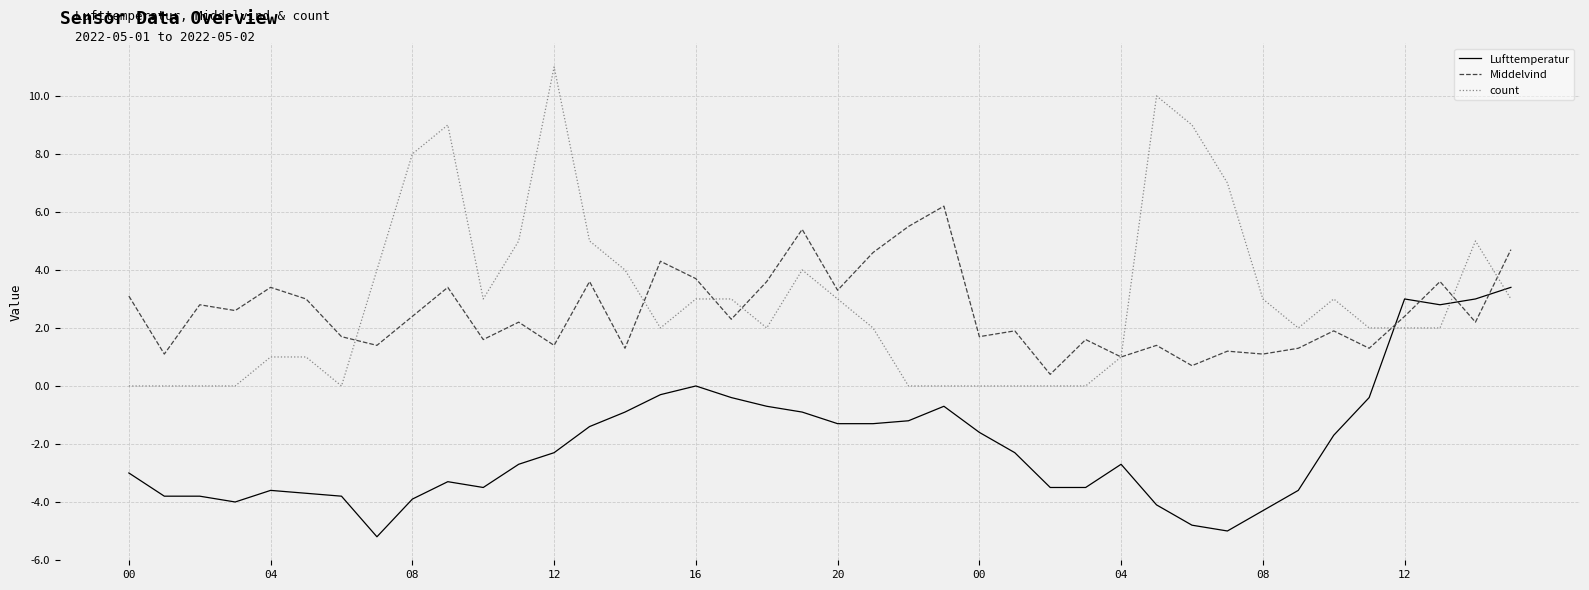

What is the highest value of the count series?

11.0